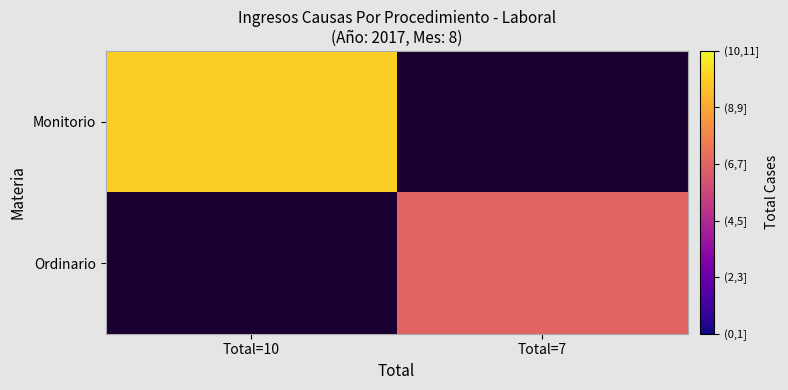

Count the number of data series in this chart.

2